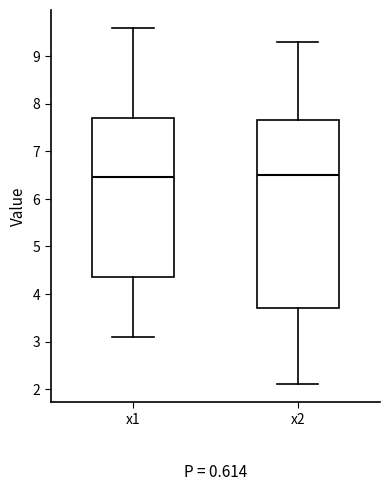

Reading left to right, read every box against the y-axis: the position of its median line, the range the box covers, and the ends of its whiskers. The values are not printed on the chart, so give them approximately, as read against the axis.

x1: median 6.5, box 4.4 to 7.7, whiskers 3.1 to 9.6
x2: median 6.5, box 3.7 to 7.7, whiskers 2.1 to 9.3